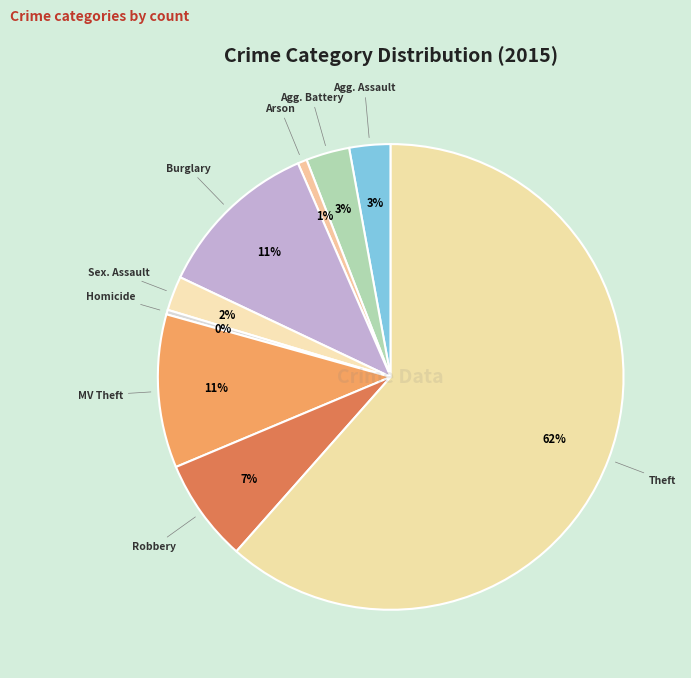

Rank the categories by value from highest to lowest.

Theft, Burglary, Motor Vehicle Theft, Robbery, Aggravated Battery, Aggravated Assault, Criminal Sexual Assault, Arson, Homicide